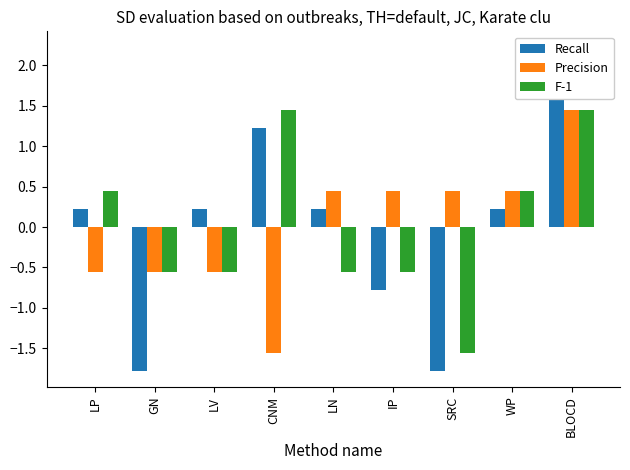

What is the minimum value shown in the chart?

-1.8